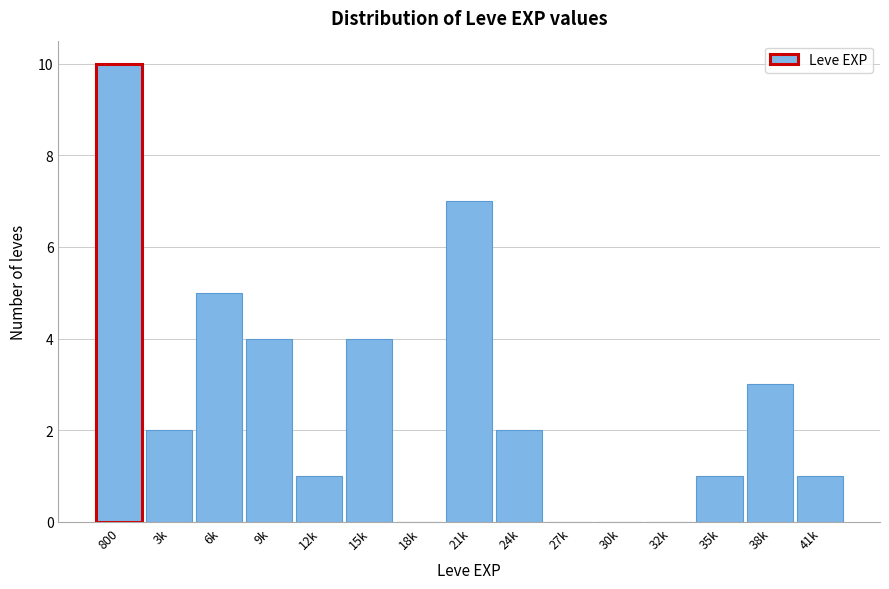

Reading right to left, what are all the values shown in this chart?

41k=1	38k=3	35k=1	32k=0	30k=0	27k=0	24k=2	21k=7	18k=0	15k=4	12k=1	9k=4	6k=5	3k=2	800=10